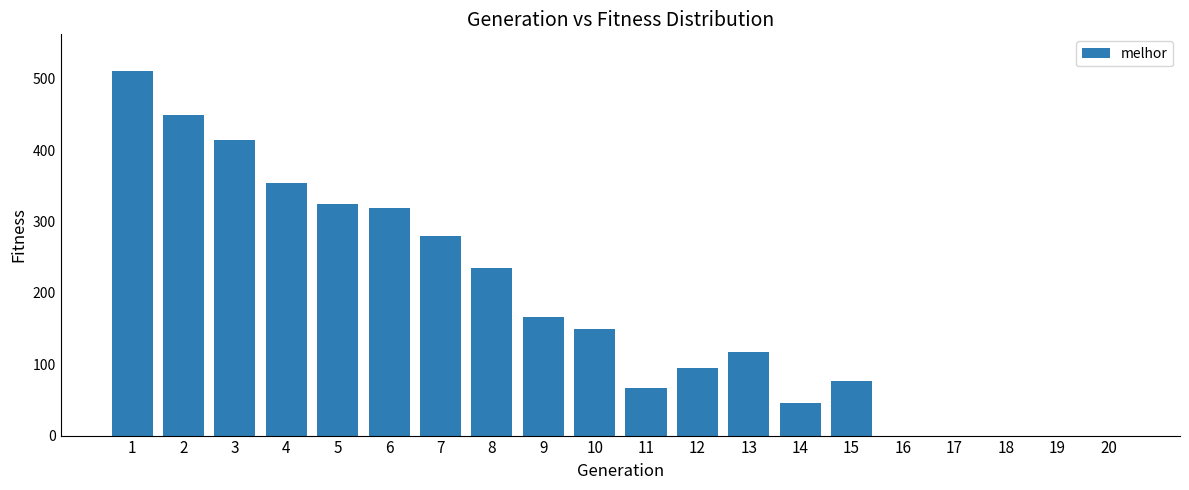

Are the bars grouped side by side (vs. stacked)?

No